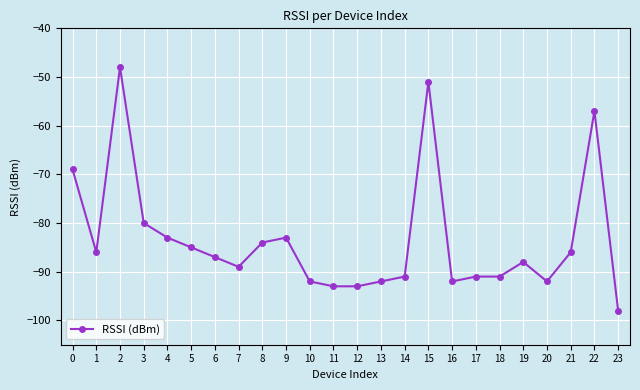

The value at 16 is -129. True or false?

False